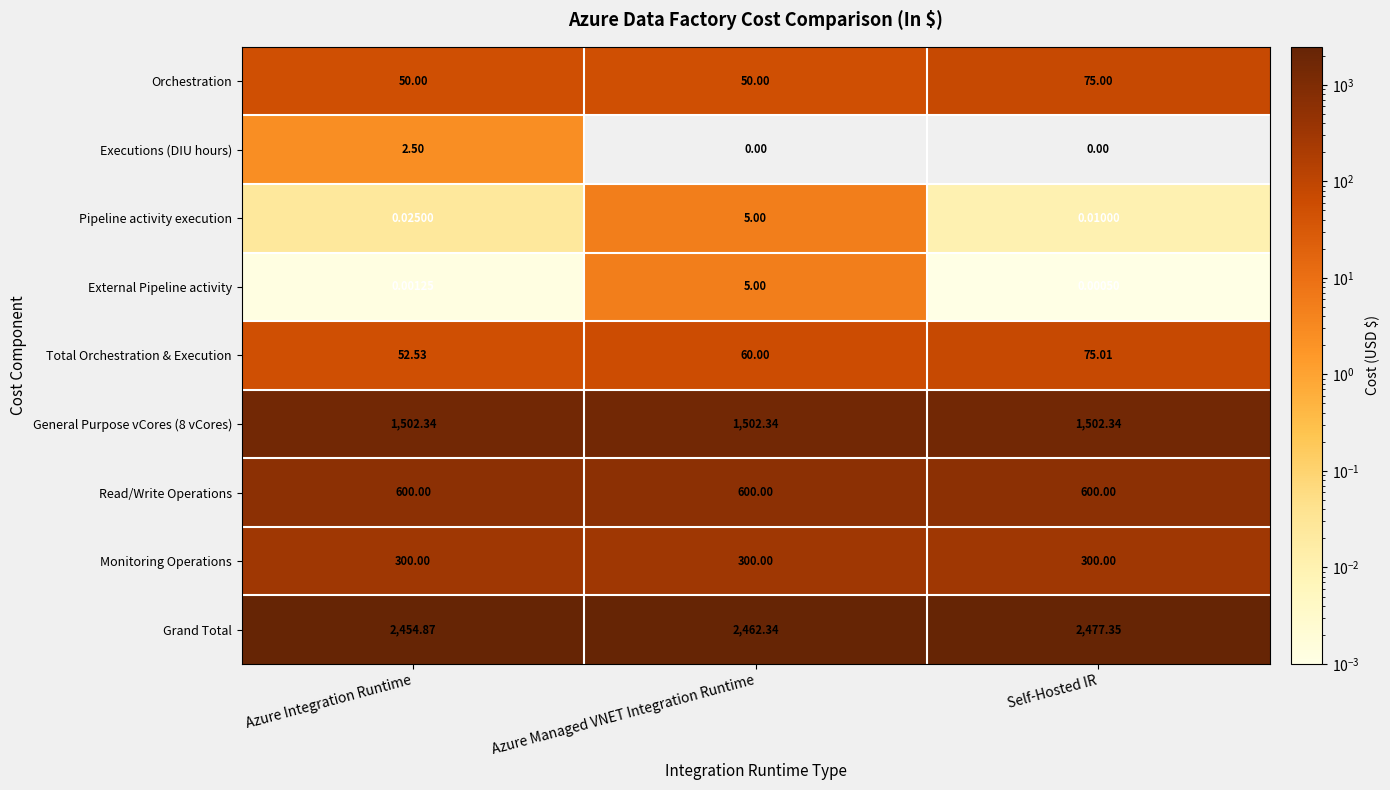

At which category is the sum across all series the highest?

Self-Hosted IR